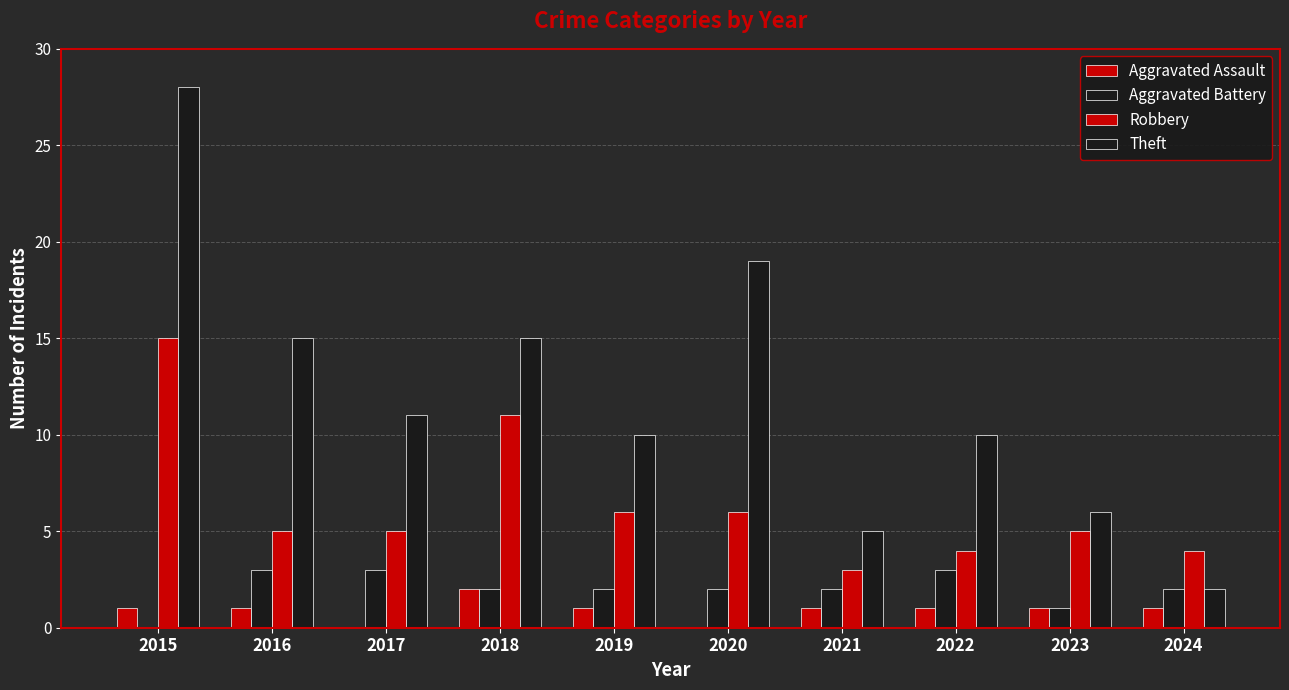

Reading left to right, list all the values displayed in this chart.

Aggravated Assault: 1	1	0	2	1	0	1	1	1	1
Aggravated Battery: 0	3	3	2	2	2	2	3	1	2
Robbery: 15	5	5	11	6	6	3	4	5	4
Theft: 28	15	11	15	10	19	5	10	6	2